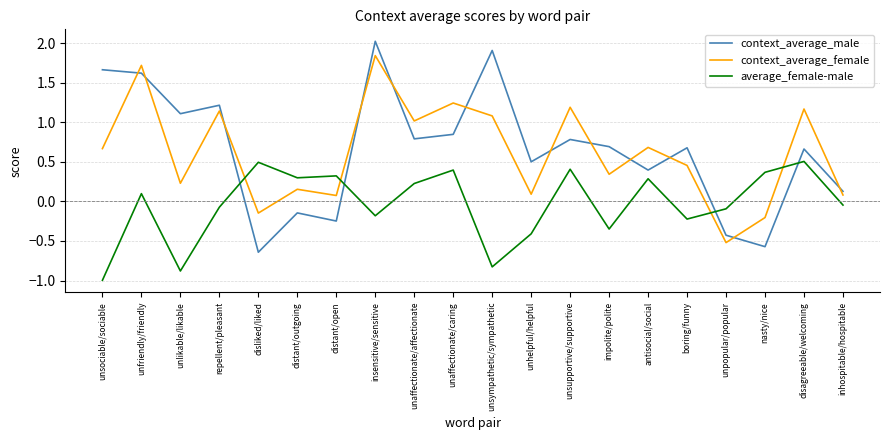

Which series has the largest range (max minus min)?

context_average_male